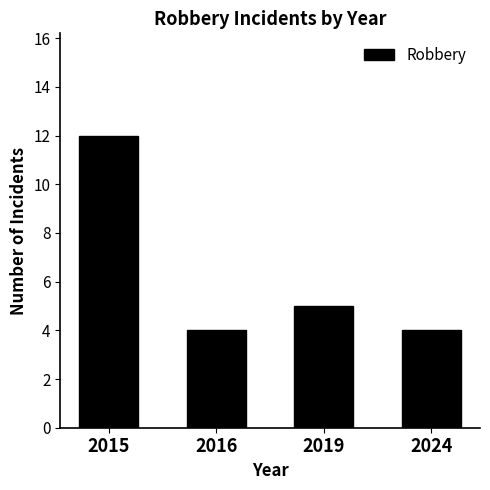

At which category does the chart reach its peak across all series?

2015